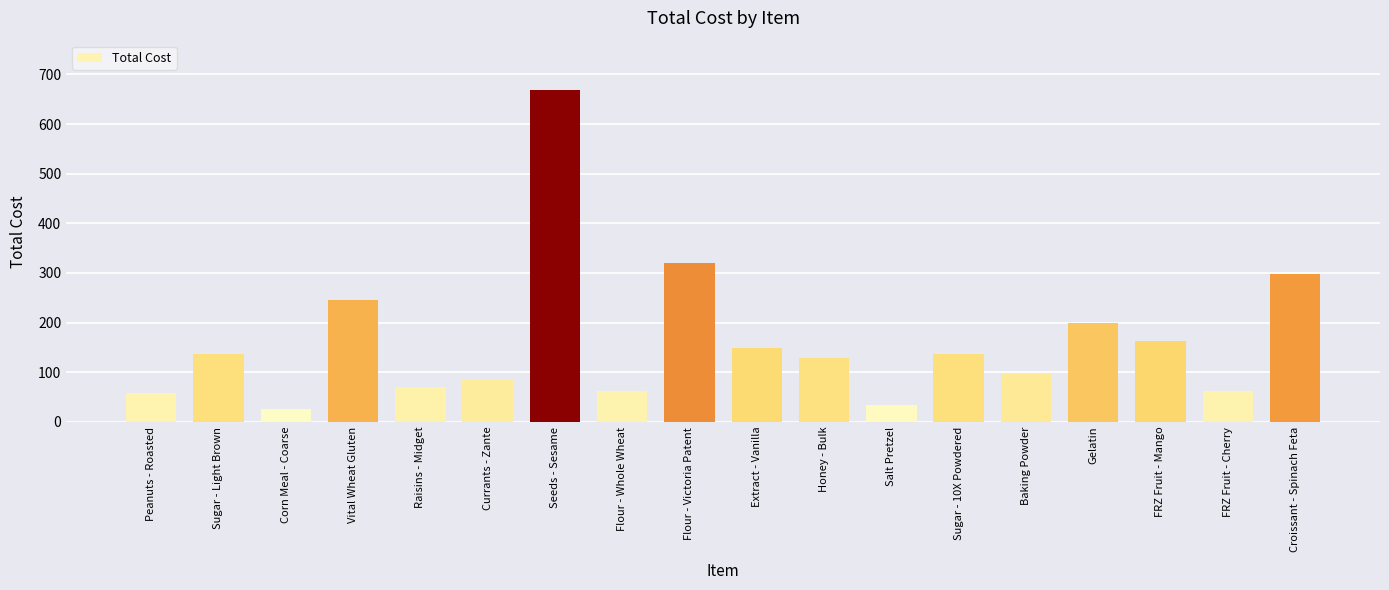

Are the bars grouped side by side (vs. stacked)?

No